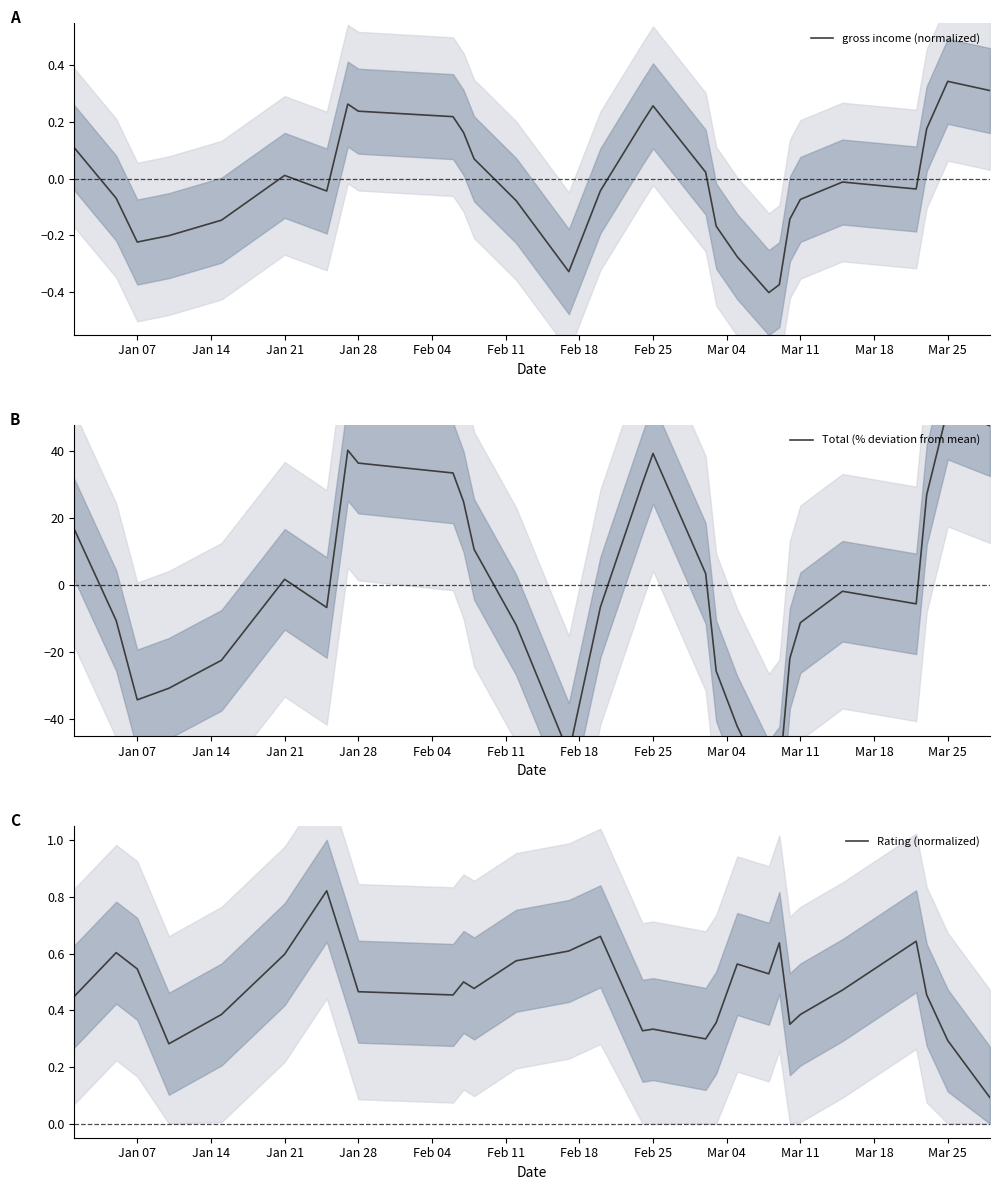

How many times do gross income (normalized) and Rating (normalized) cross each other?

1